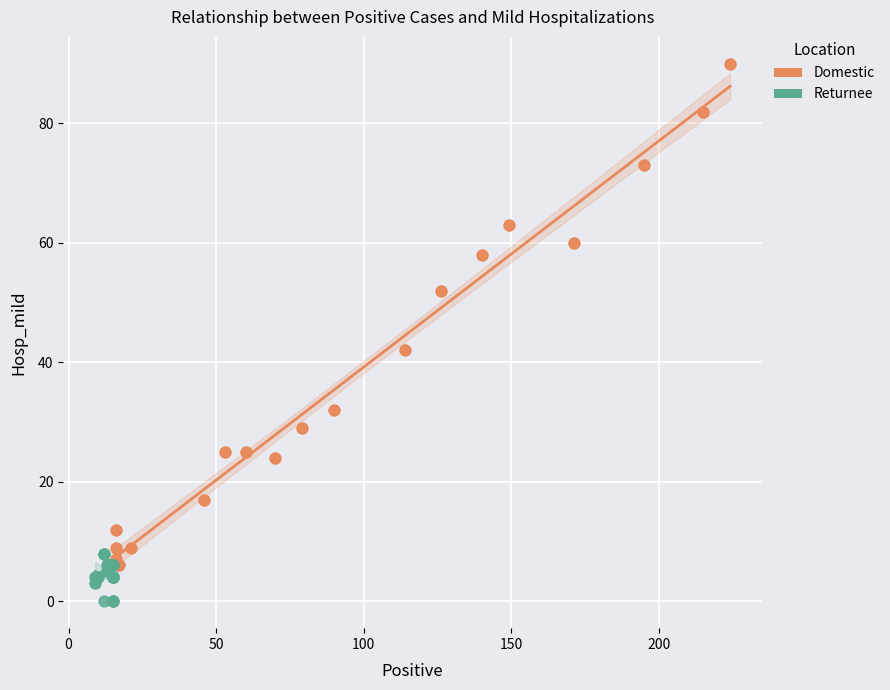

Which series reaches the maximum Y coordinate?

Domestic